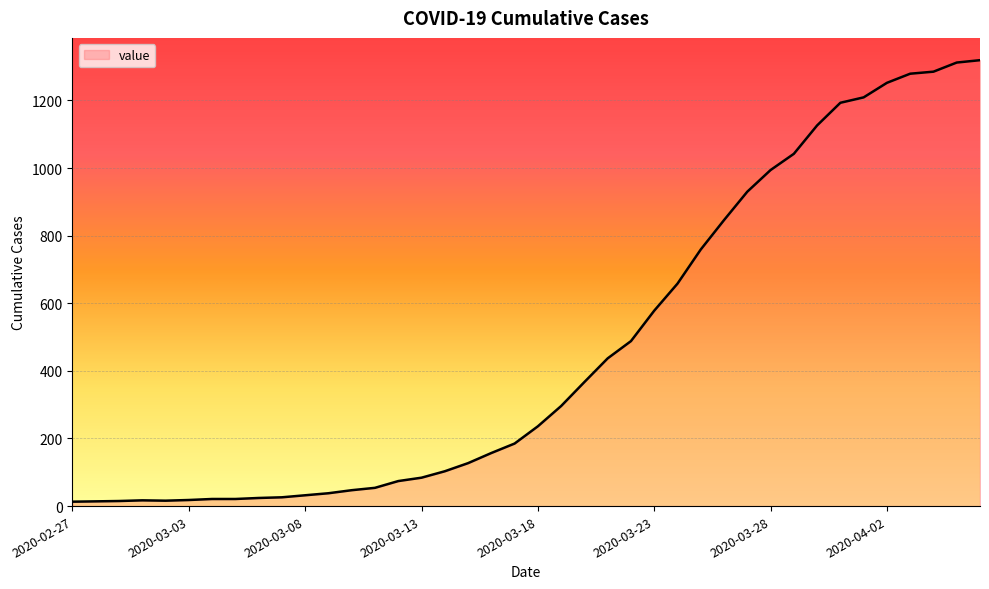

What is the greatest value displayed?

1319